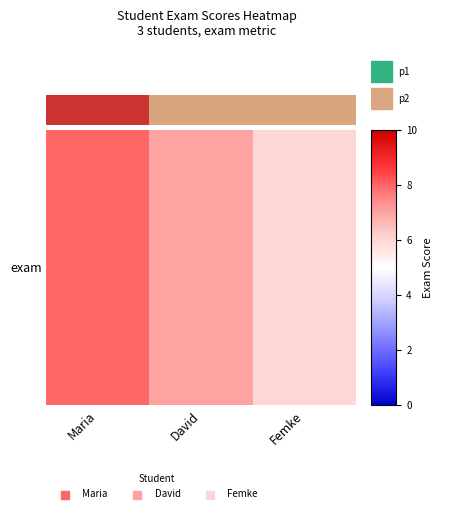

Rank the categories by value from lowest to highest.

Femke, David, Maria